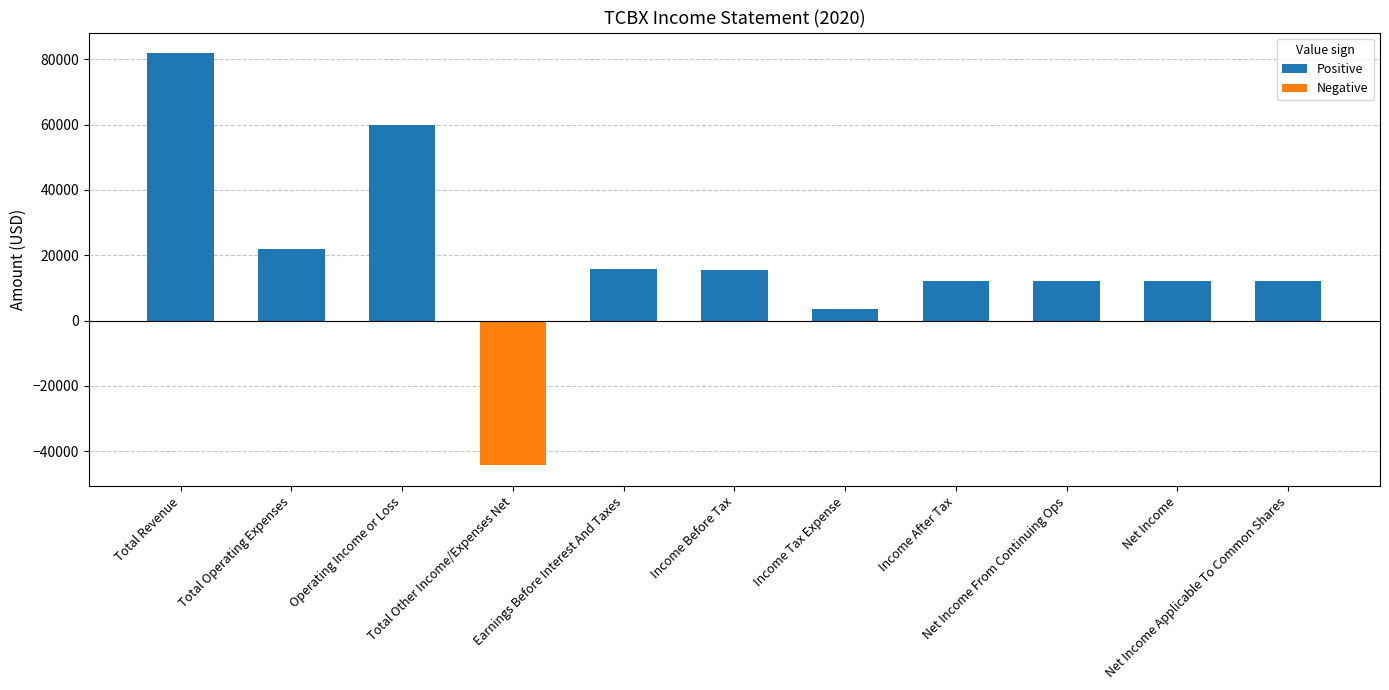

What is the average value?

18418